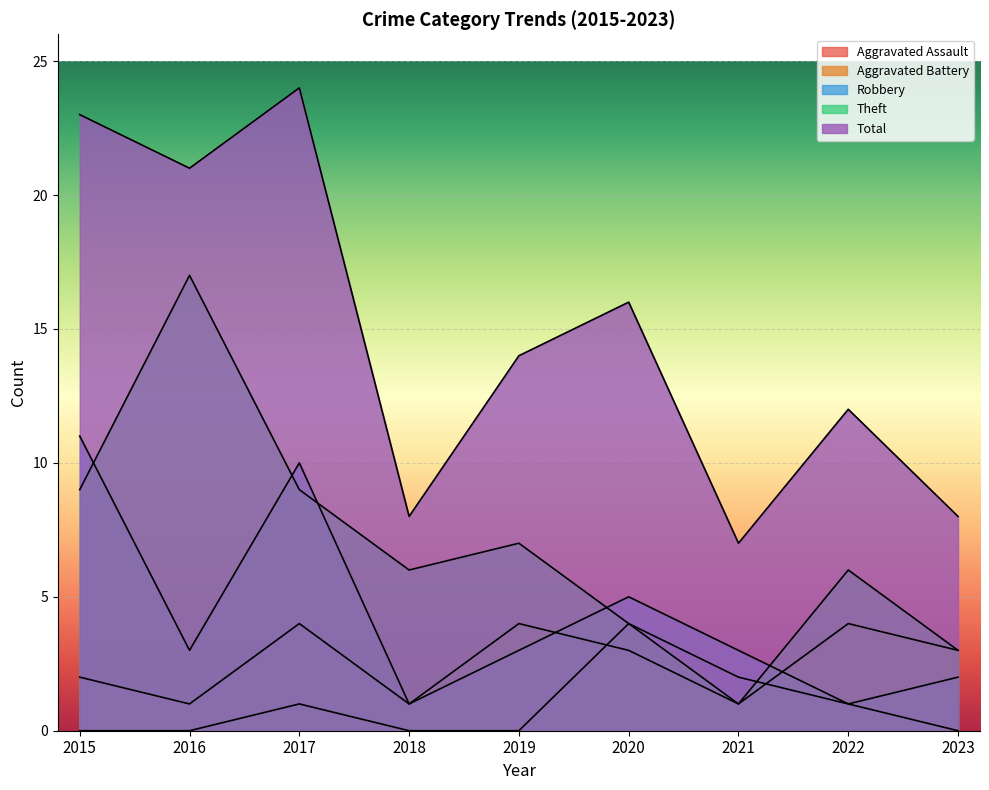

At which label does Aggravated Battery first exceed 3?

2017